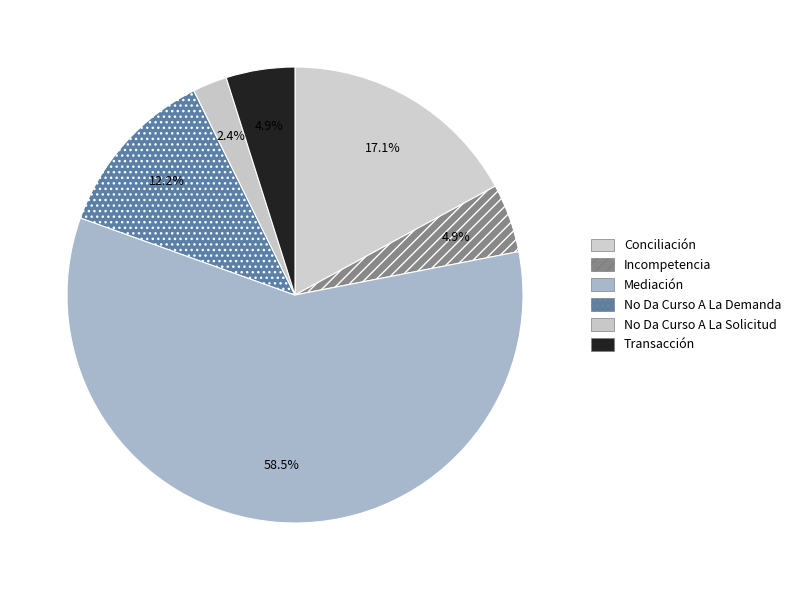

To the nearest percent, what percentage of the pie is No Da Curso A La Demanda?

12%